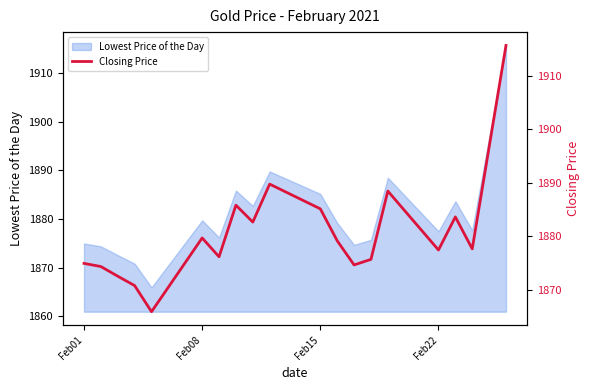

How many values are below 1879?

10